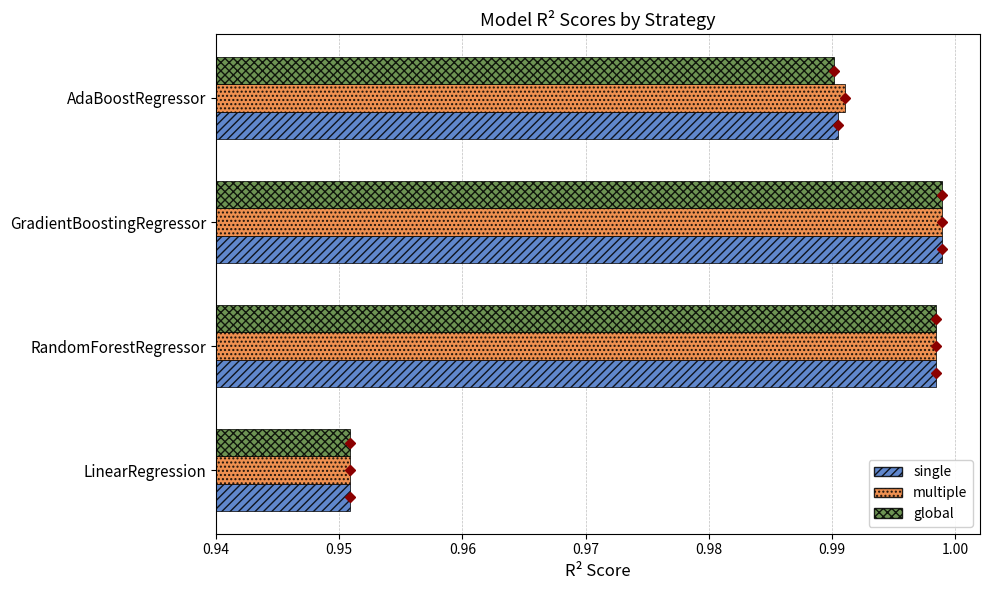

Which category has the lowest value across all series?

LinearRegression